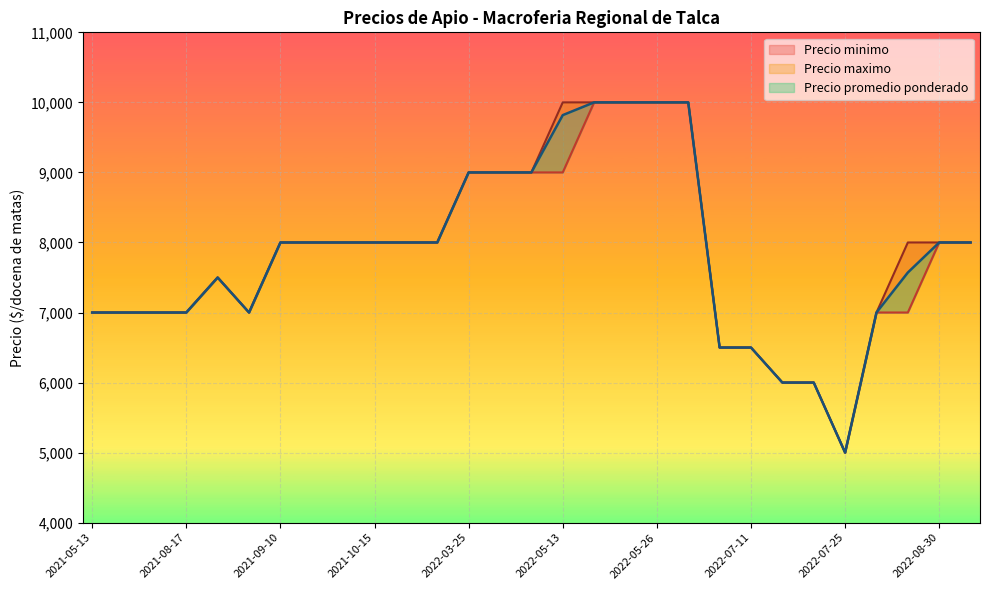

What is the average value of the Precio minimo series?

7810